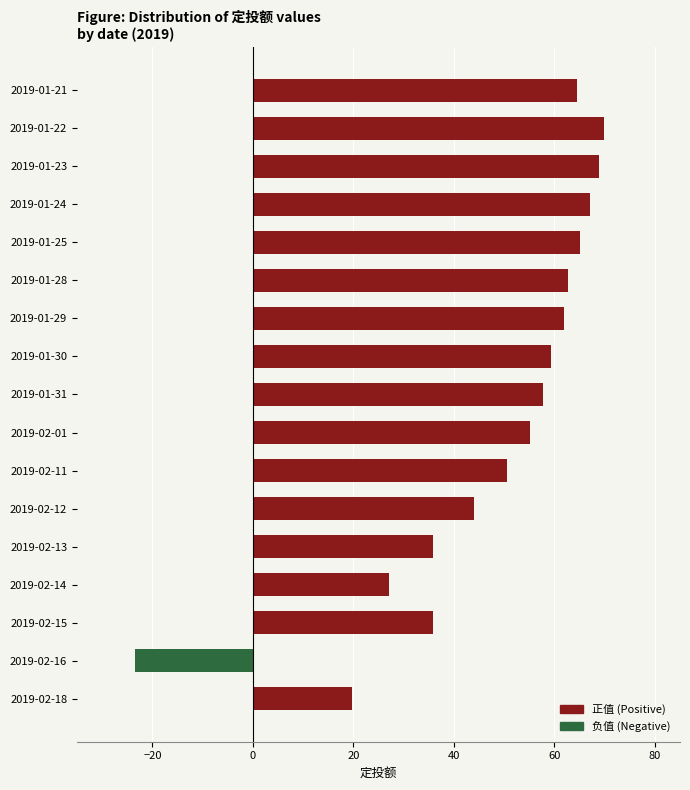

What is the sum of all values?

822.1